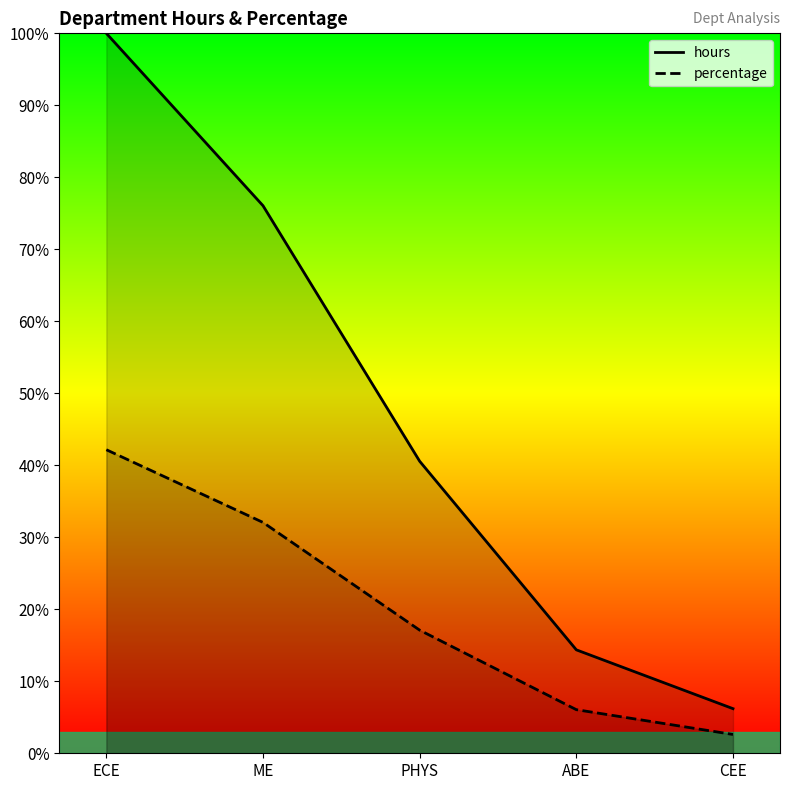

Rank the series by their average value, from highest to lowest.

hours, percentage